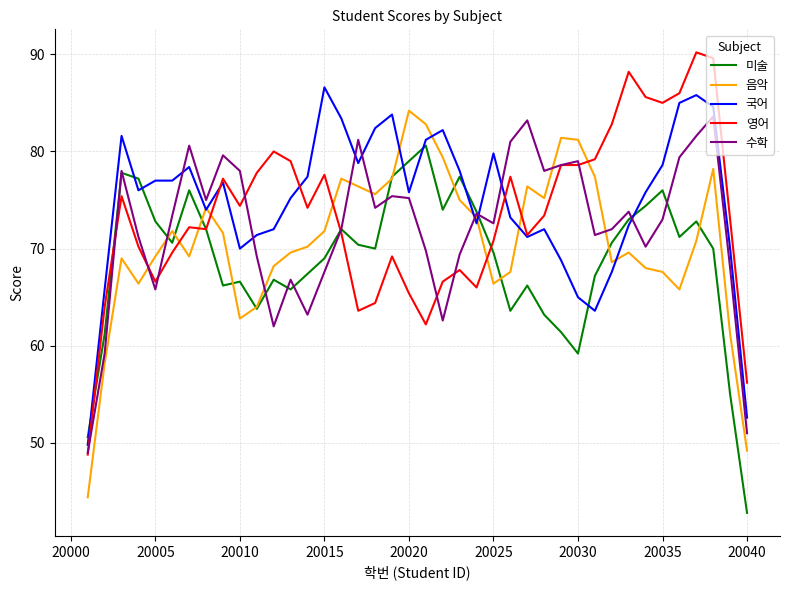

What is the difference between the second highest and second lowest values in the 수학 series?

32.2